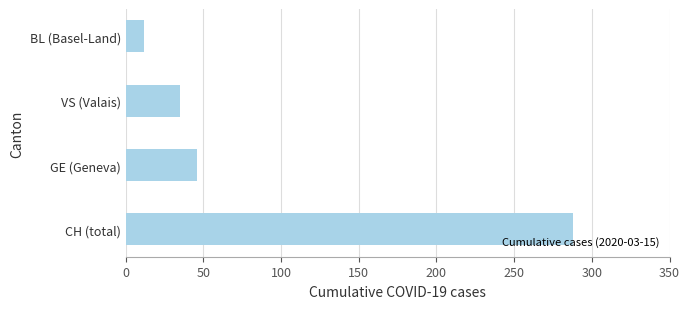

What is the change in value from GE (Geneva) to VS (Valais)?

-11